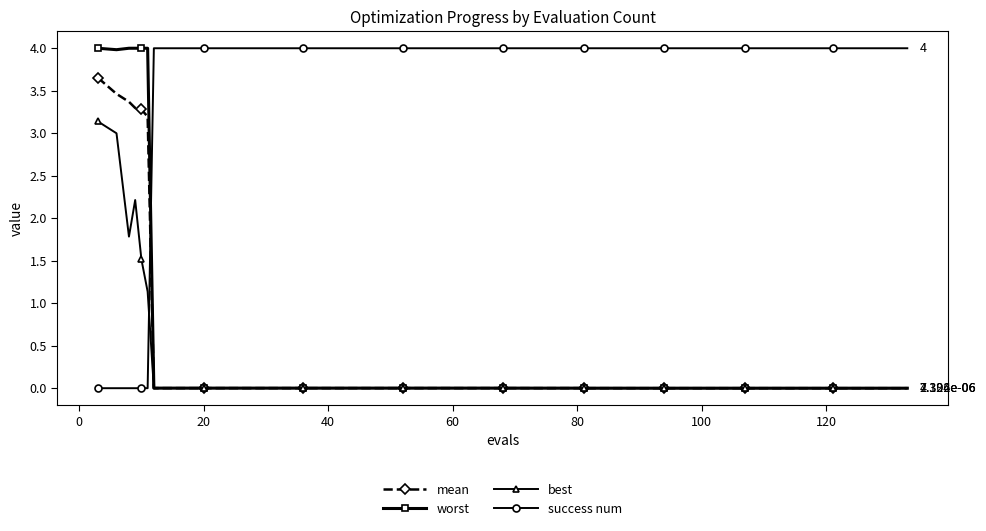

What is the maximum value shown in the chart?

4.0